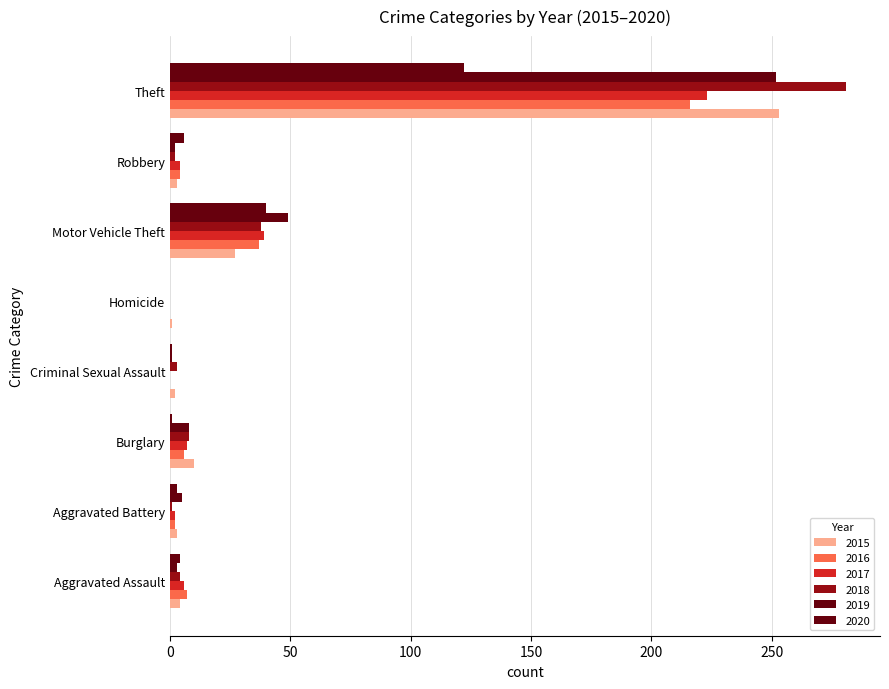

Rank the series at Motor Vehicle Theft from highest to lowest value.

2019, 2020, 2017, 2018, 2016, 2015